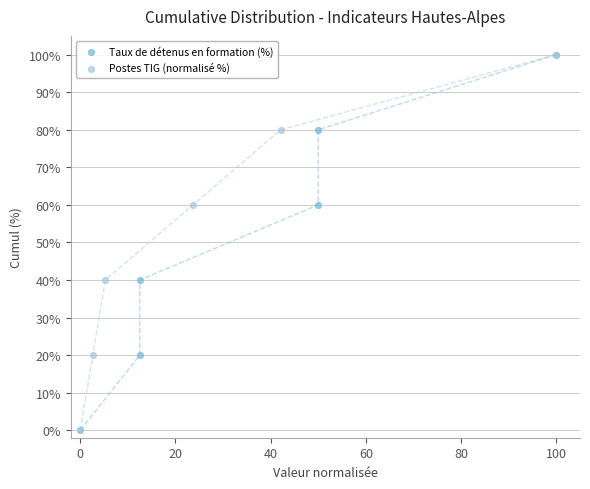

What are all the series names shown in the legend?

Taux de détenus en formation (%), Postes TIG (normalisé %)